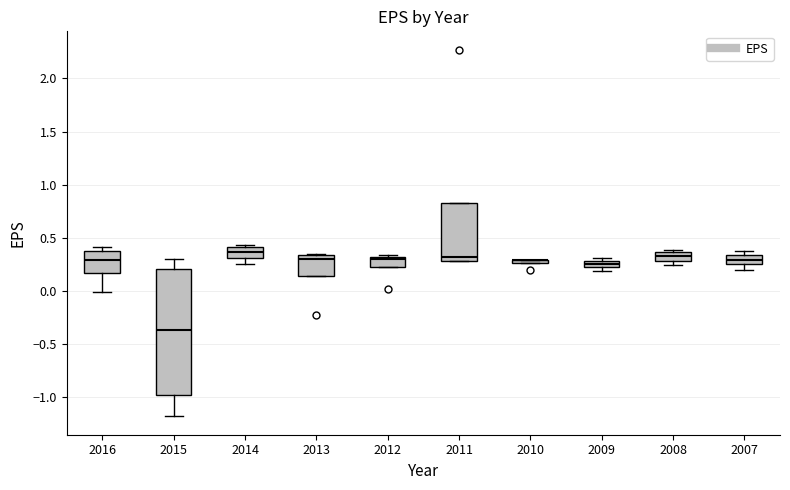

Comparing the boxes themselves (not the whiskers), which one is the tallest?

2015